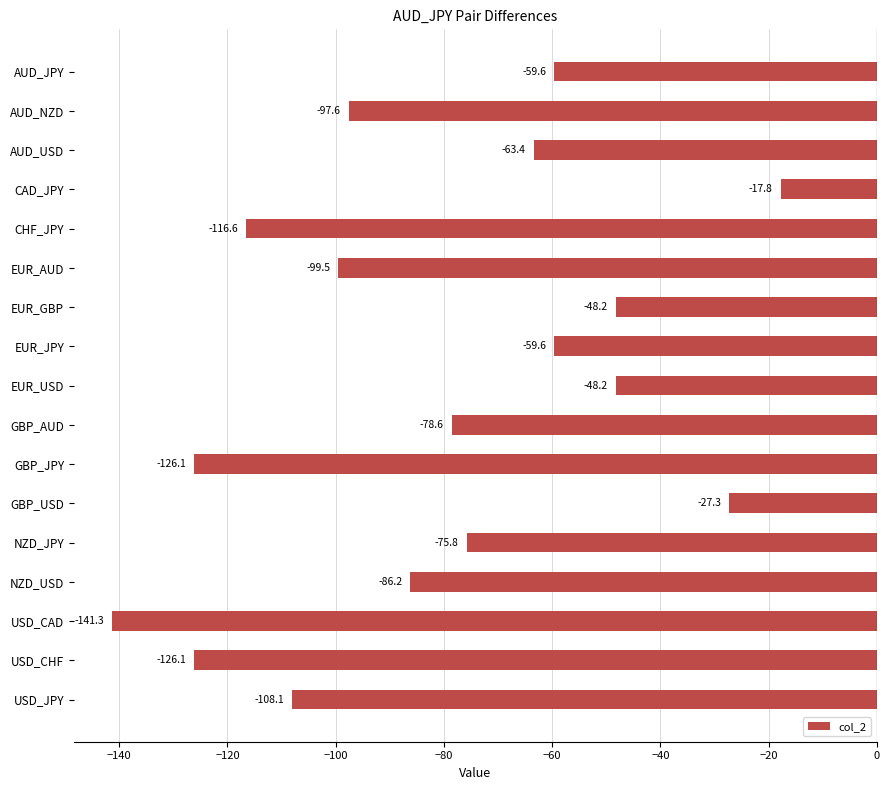

The chart shows a value of -135.9 at NZD_JPY. True or false?

False